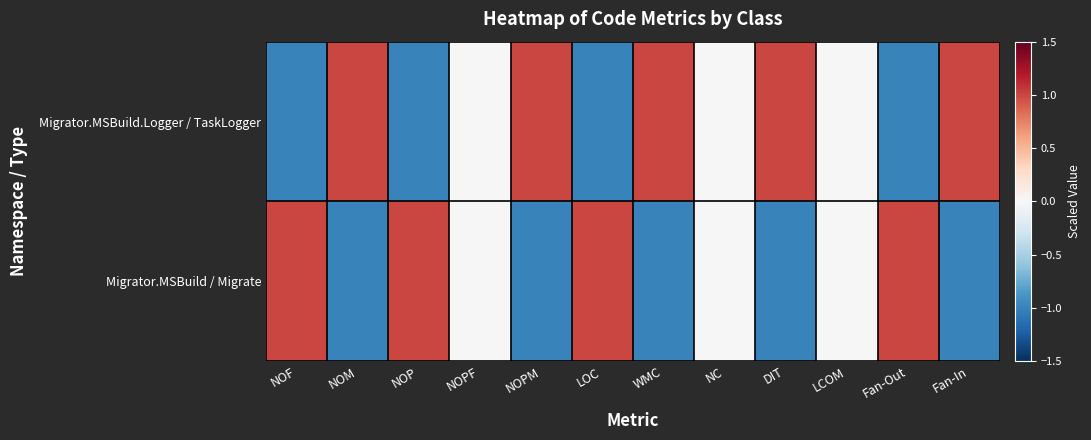

List the series in order of their overall mean, lowest first.

Migrator.MSBuild / Migrate, Migrator.MSBuild.Logger / TaskLogger